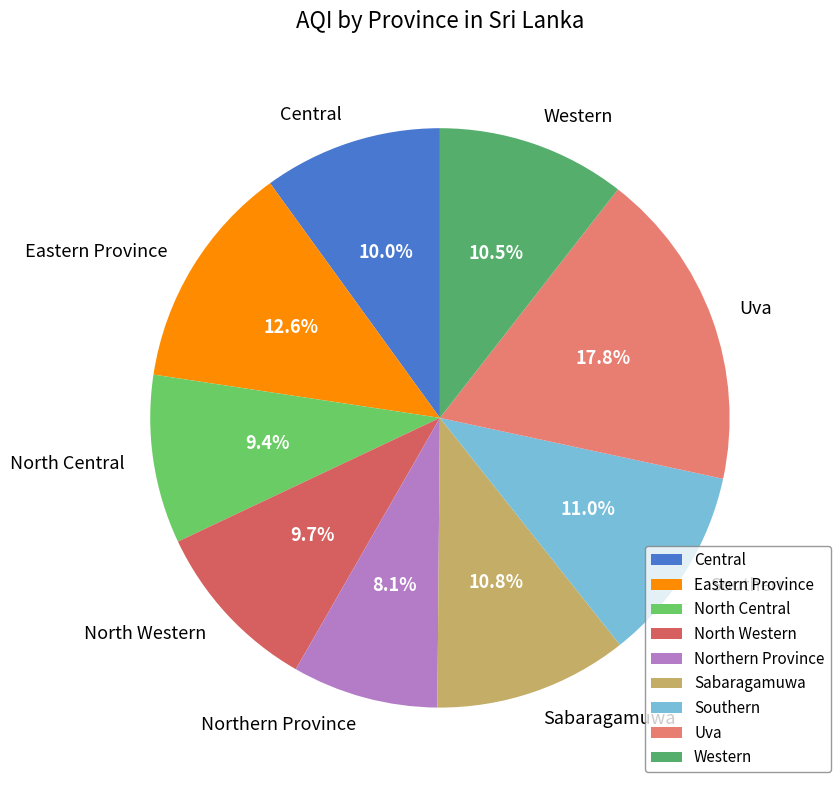

True or false: Western accounts for 5% of the total.

False